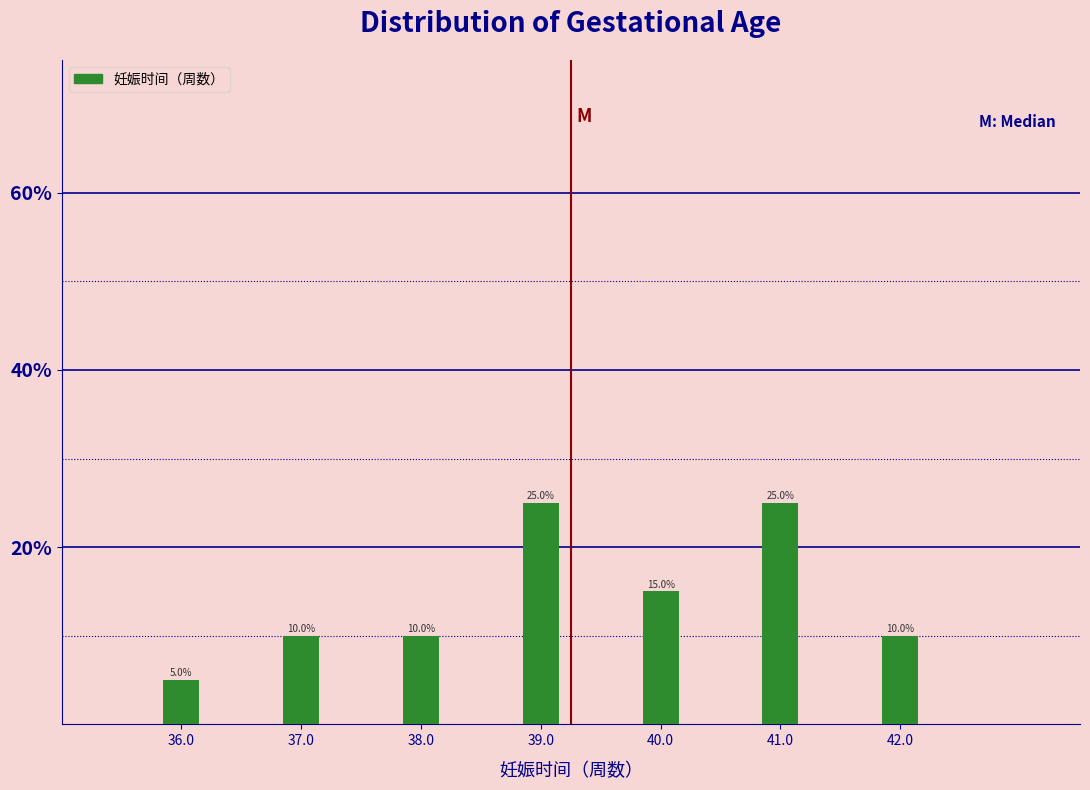

Are the bars horizontal?

No